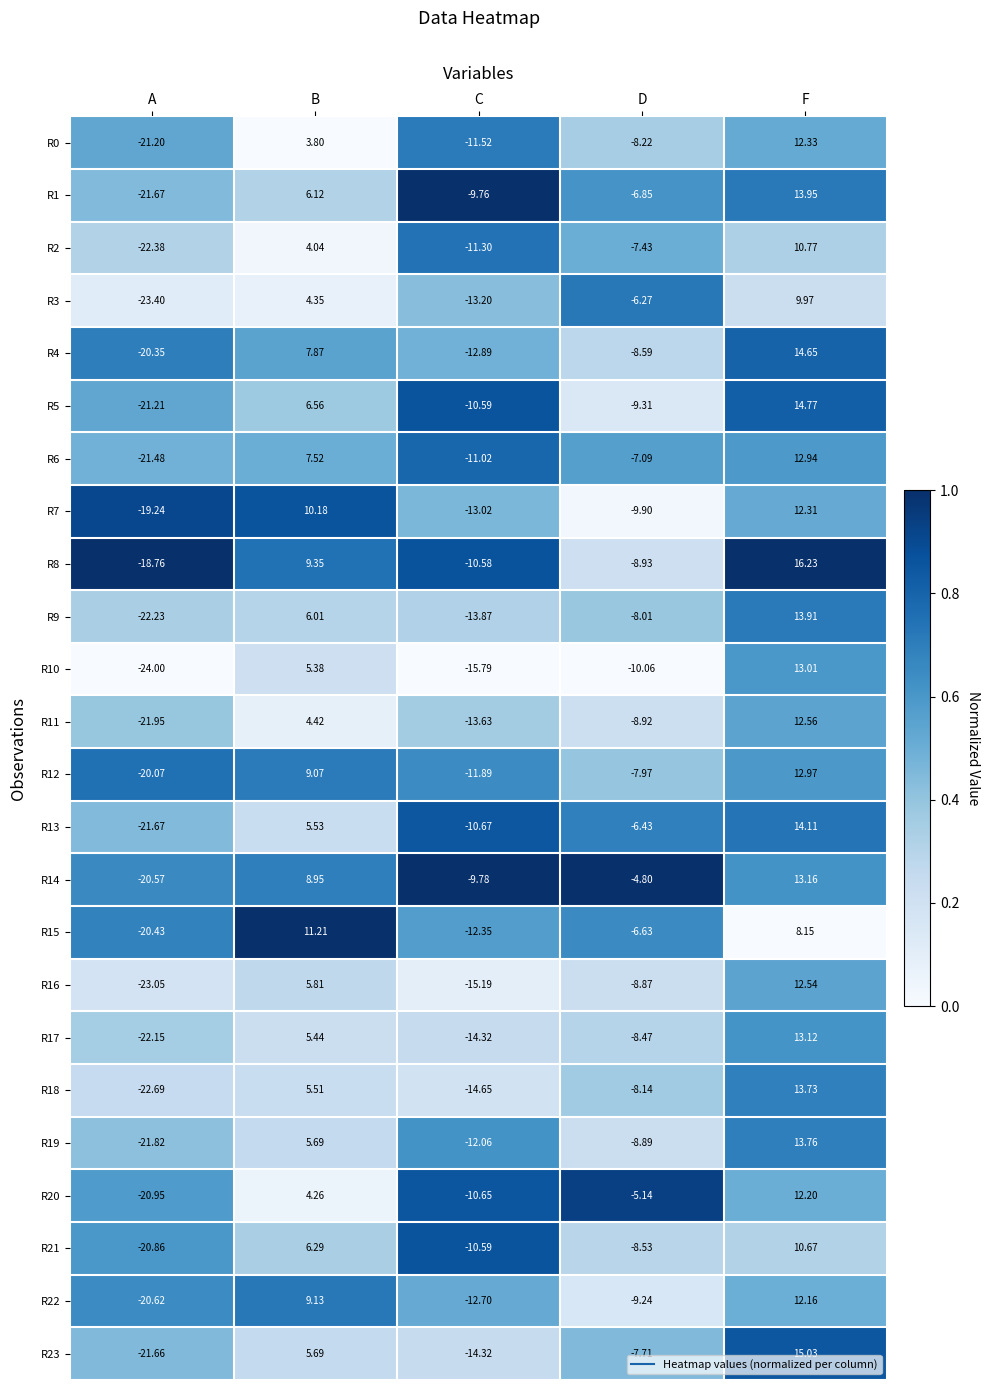

List the labels in order of R23 value, largest first.

F, B, D, C, A